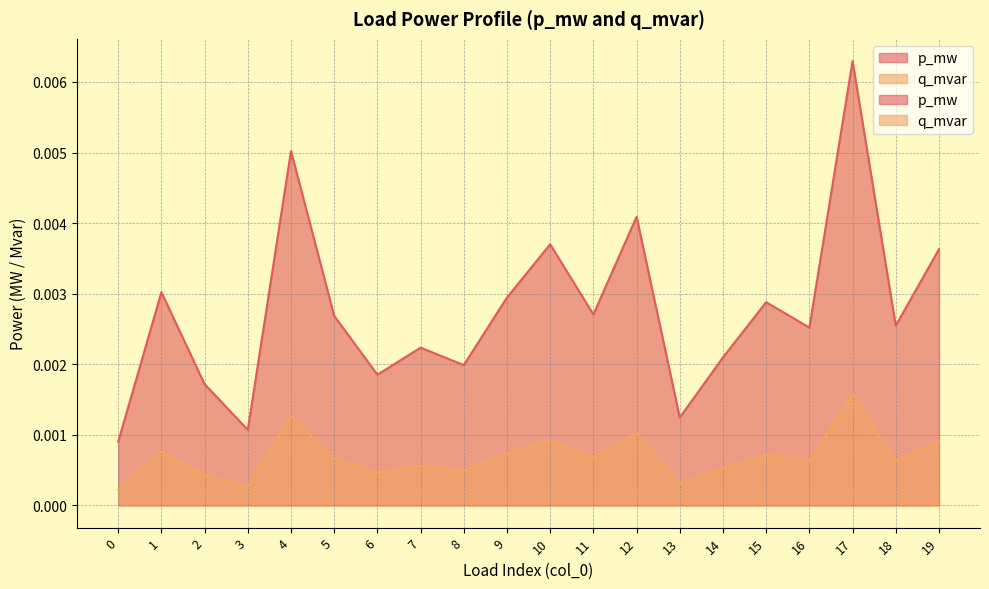

Count the q_mvar values in the range 0 to 1.

20